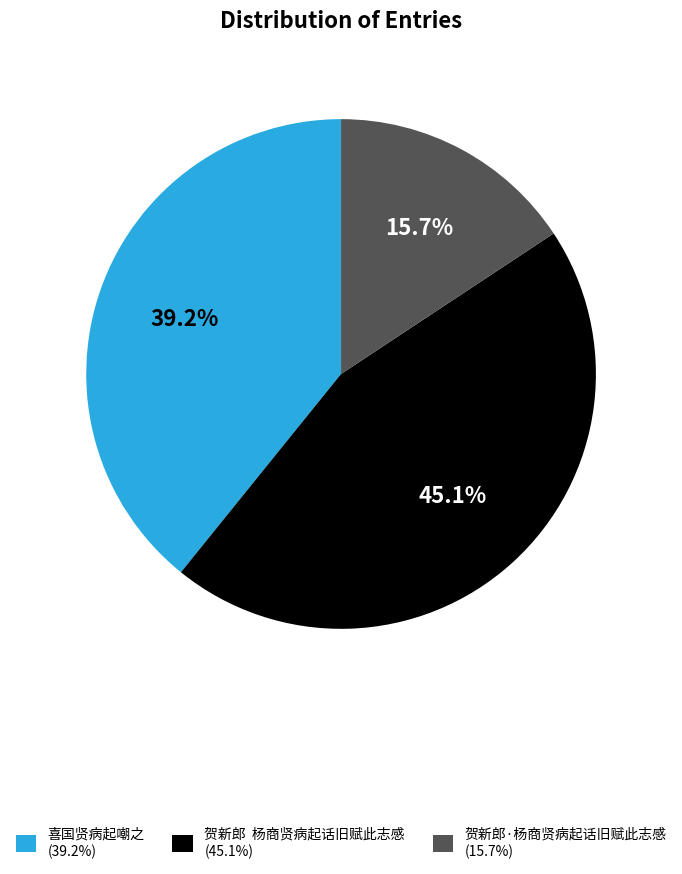

Count the number of slices in the pie.

3